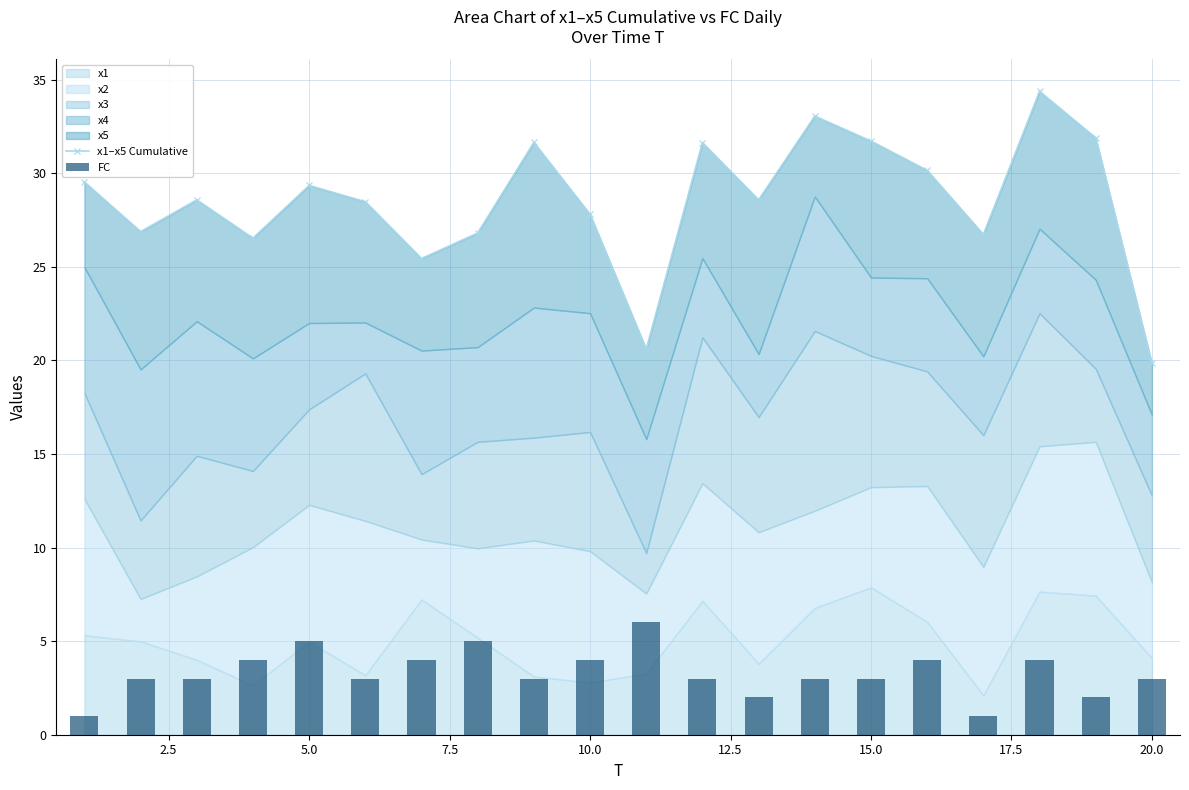

What is the average value of the x1–x5 Cumulative series?

28.5